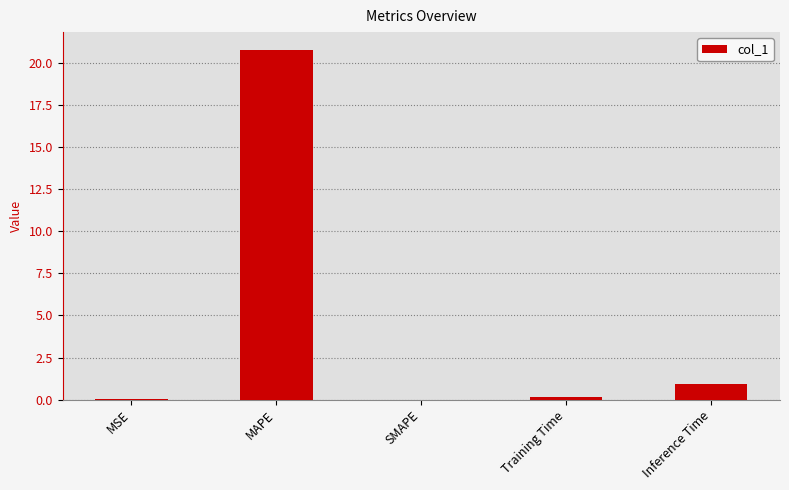

What is the maximum value shown in the chart?

20.8